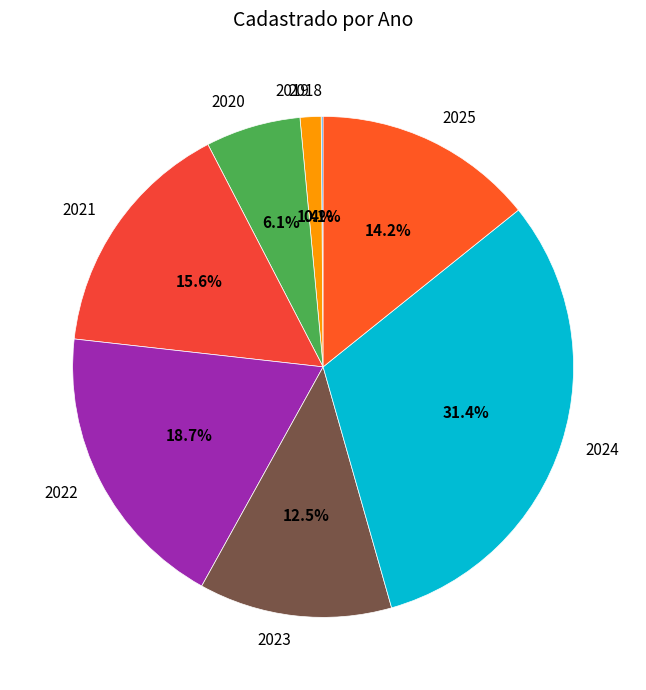

Is the sum of 2020 and 2024 greater than half?

No